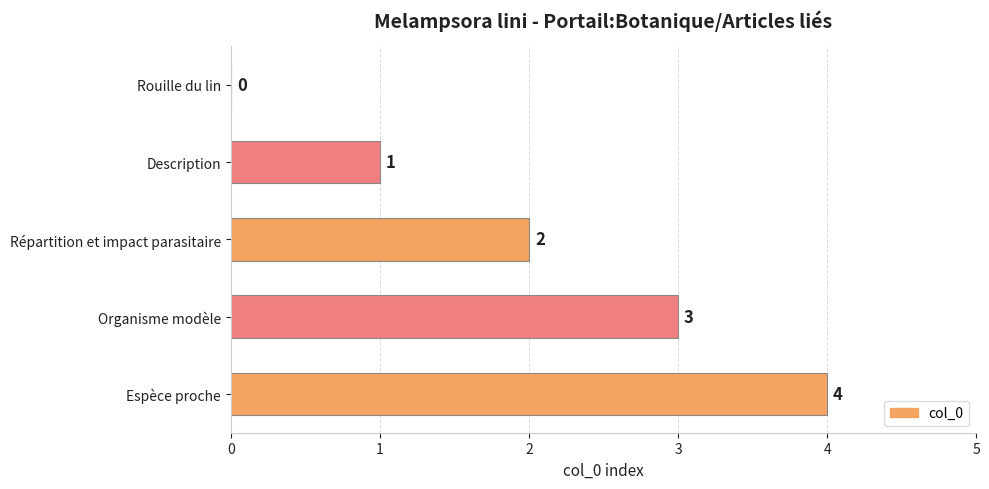

What is the greatest value displayed?

4